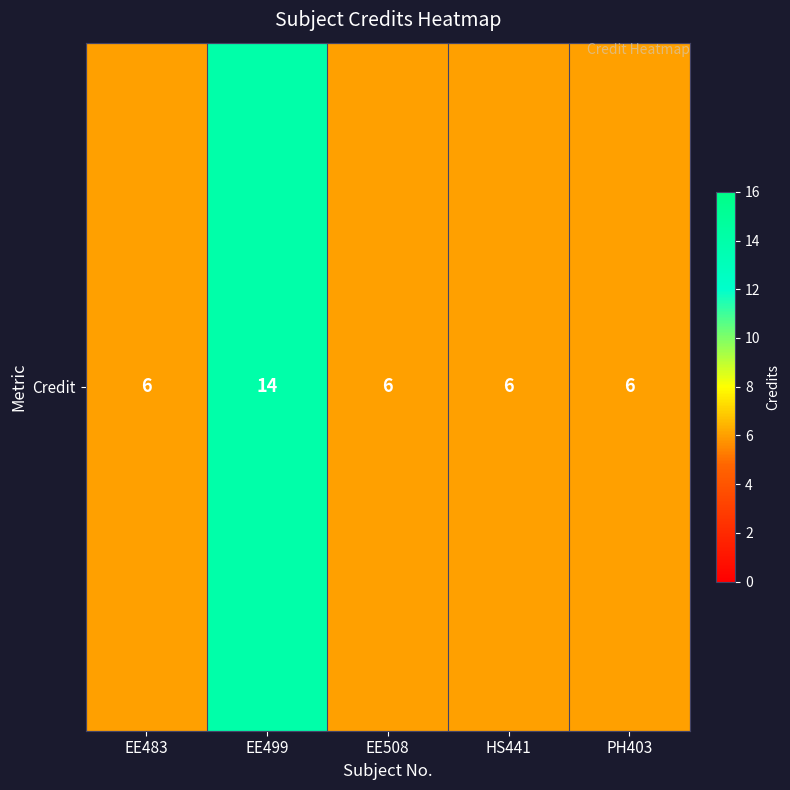

Reading left to right, extract all data points from this chart.

EE483=6	EE499=14	EE508=6	HS441=6	PH403=6